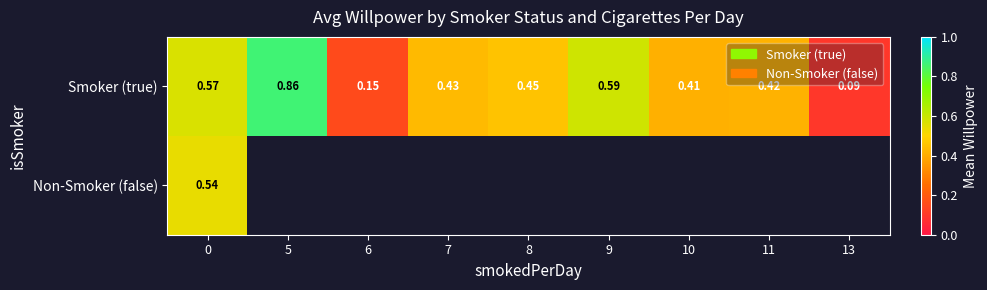

Rank the series at 0 from lowest to highest value.

Non-Smoker (false), Smoker (true)